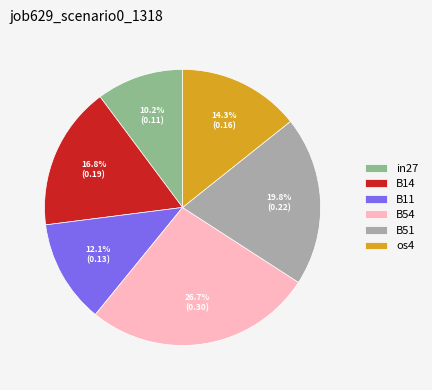

Is it true that B51 is 20% of the pie?

True